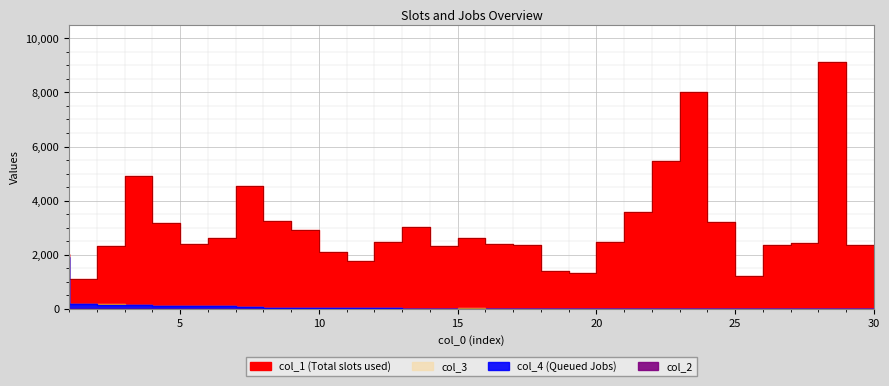

At how many categories does at least one series exceed 7380?

2